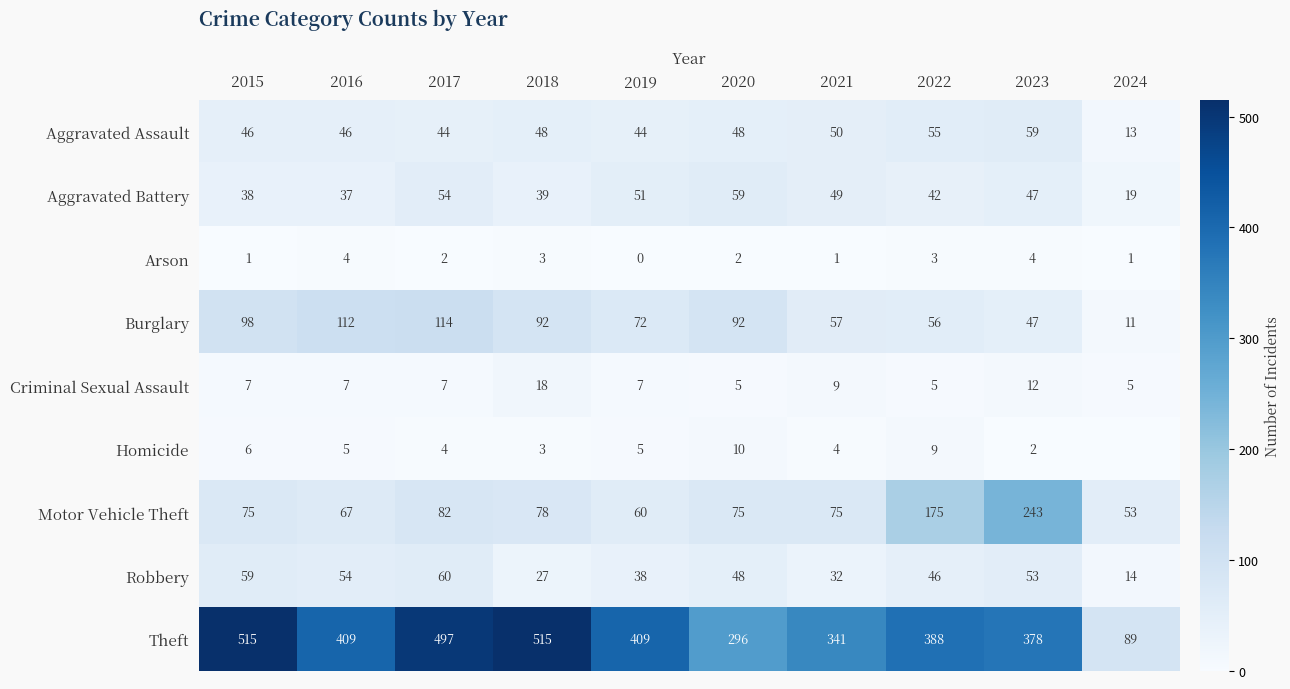

Between 2017 and 2023, which series saw the biggest shift?

Motor Vehicle Theft